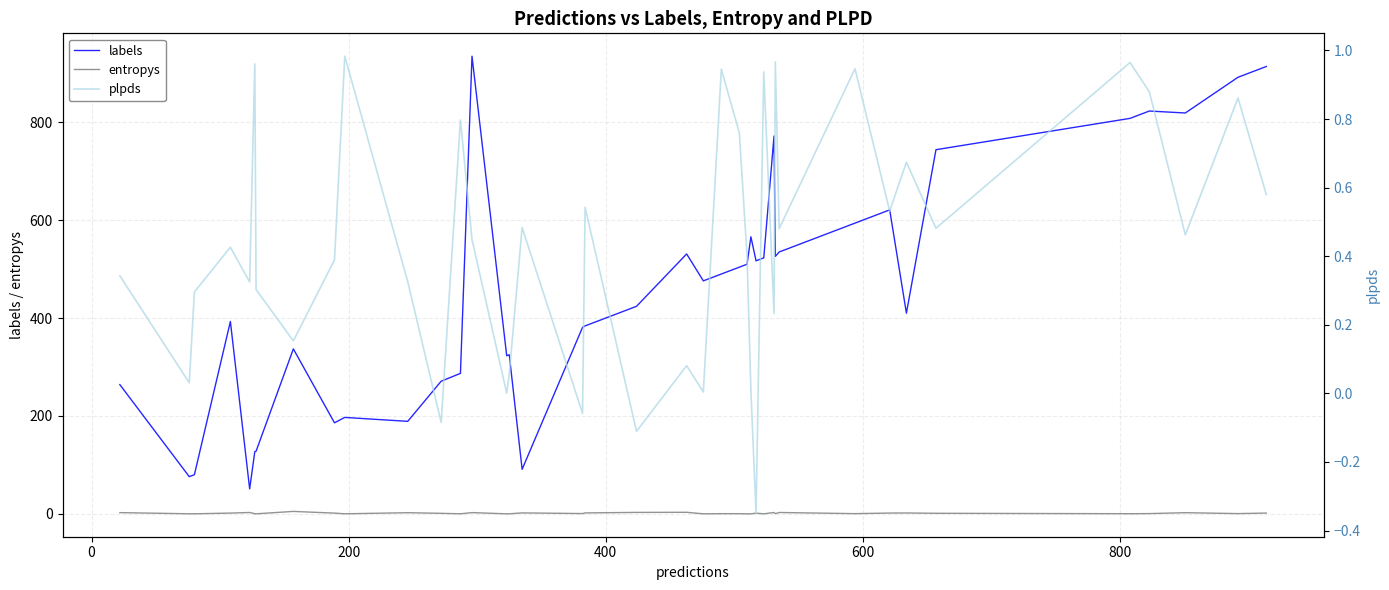

What is the maximum value for labels?

935.0